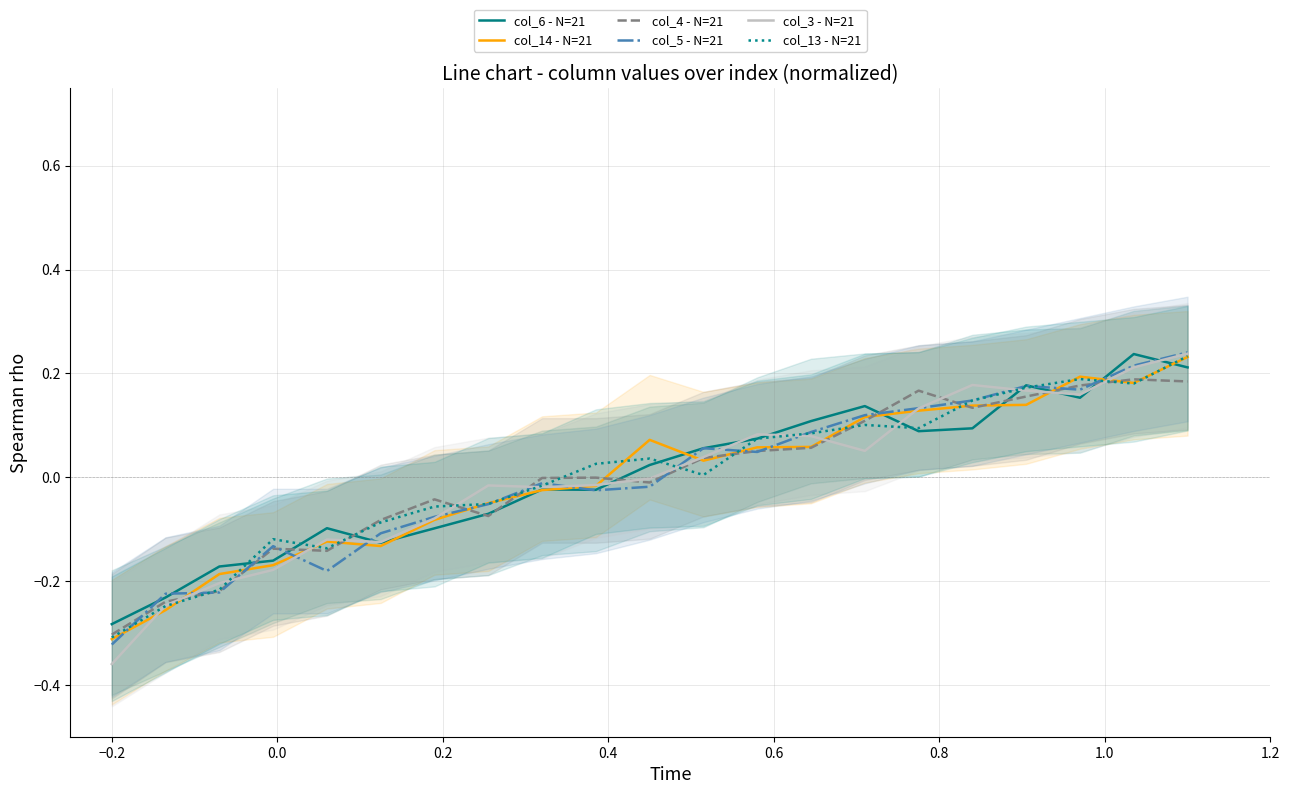

Between which two adjacent categories do col_5 - N=21 and col_3 - N=21 first intersect?

−0.2 and 0.0